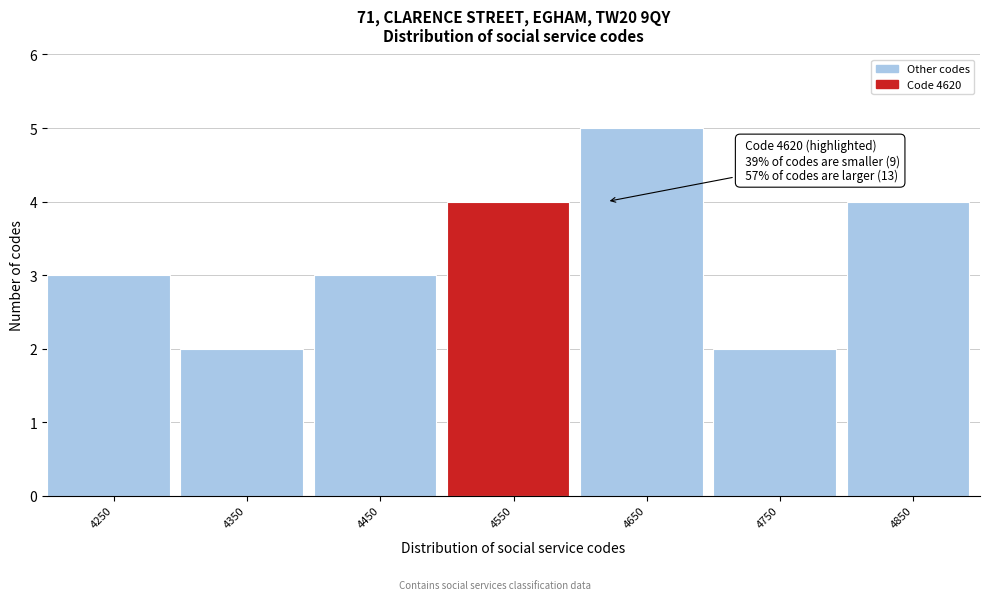

Reading left to right, transcribe all the data shown in this chart.

3	2	3	4	5	2	4